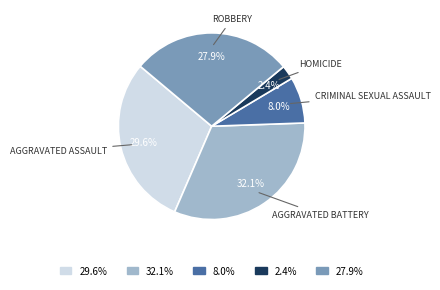

Is there a majority slice in this chart?

No